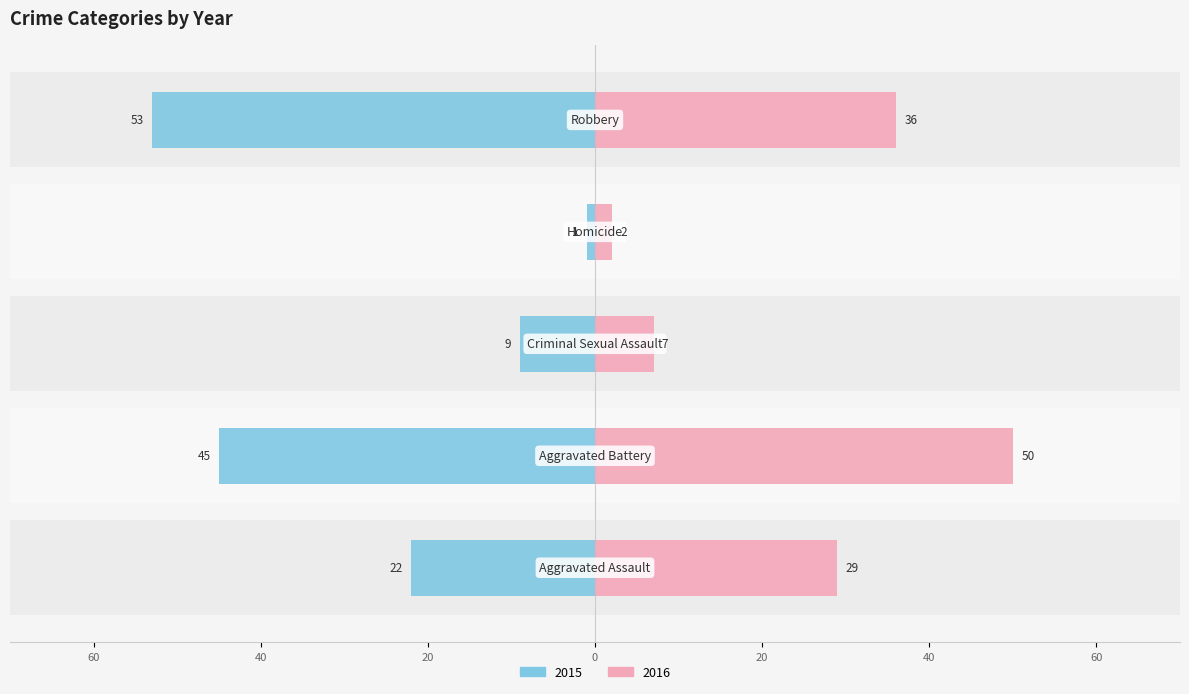

What is the difference between the 2015 values at Aggravated Assault and Aggravated Battery?

23